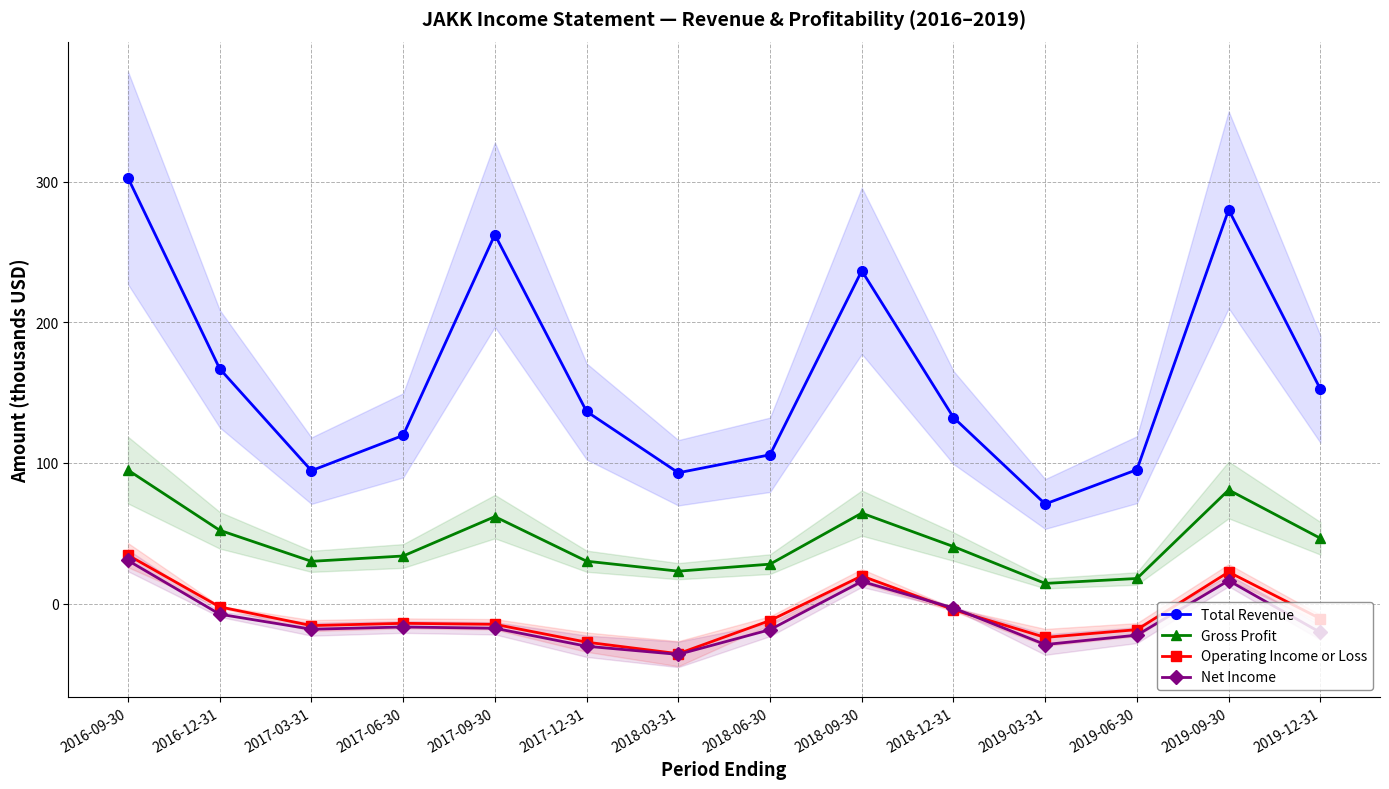

True or false: Net Income has a value of 26.0 at 2018-09-30.

False